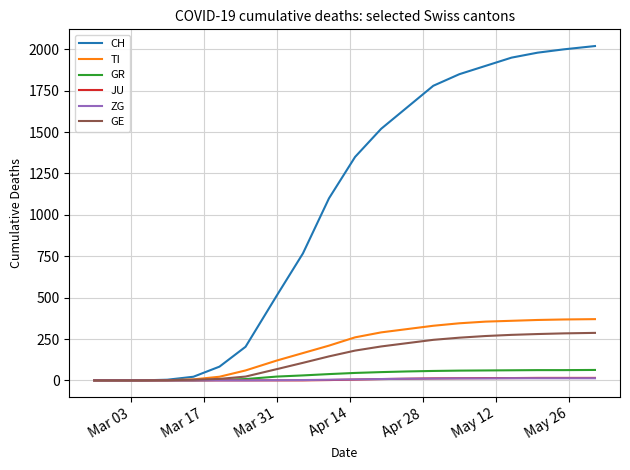

What is the highest value of the TI series?

370